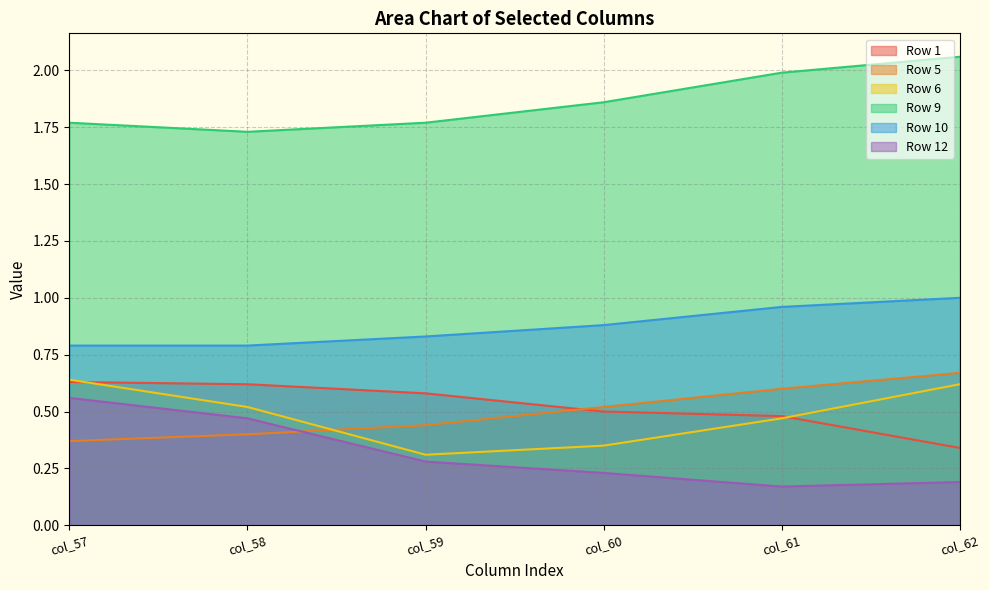

What is the sum of all Row 10 values?

5.2